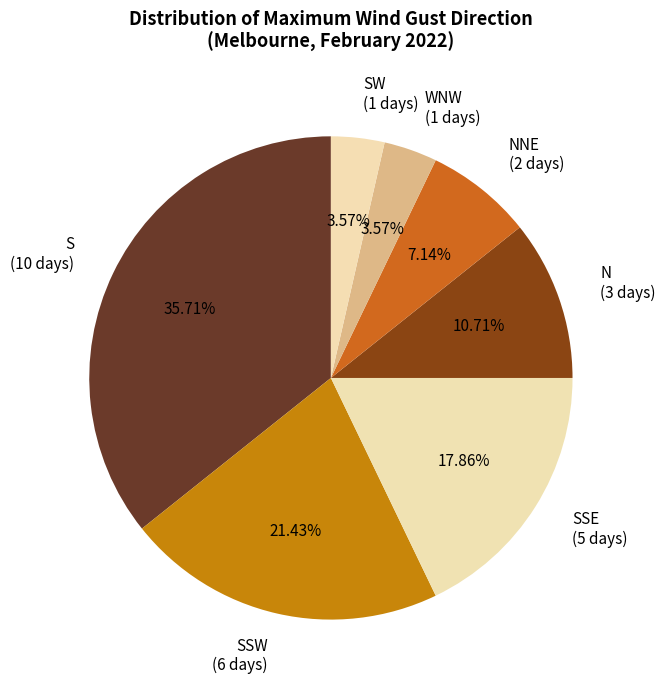

Which has a higher value, SSE (5 days) or NNE (2 days)?

SSE (5 days)